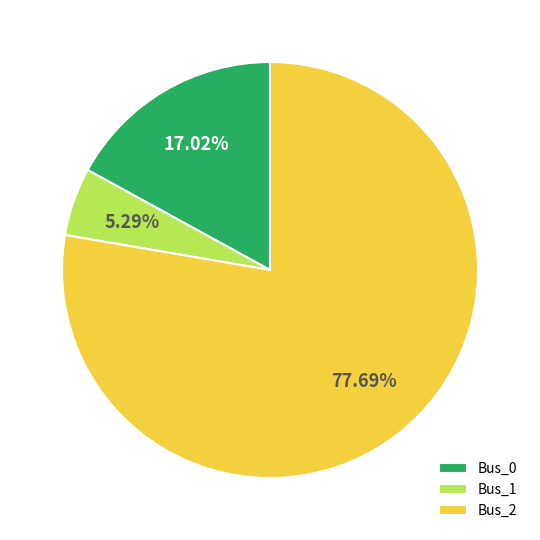

Rank the categories by value from highest to lowest.

Bus_2, Bus_0, Bus_1